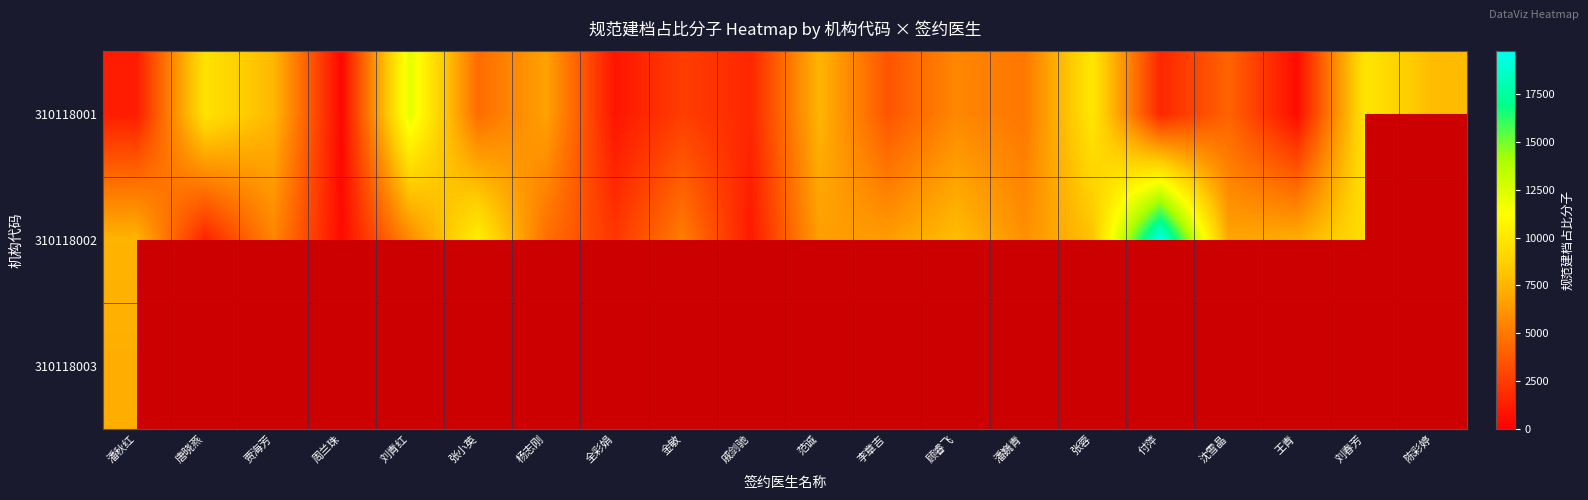

What is the spread (max minus min) of values at 金敏?

2626.0